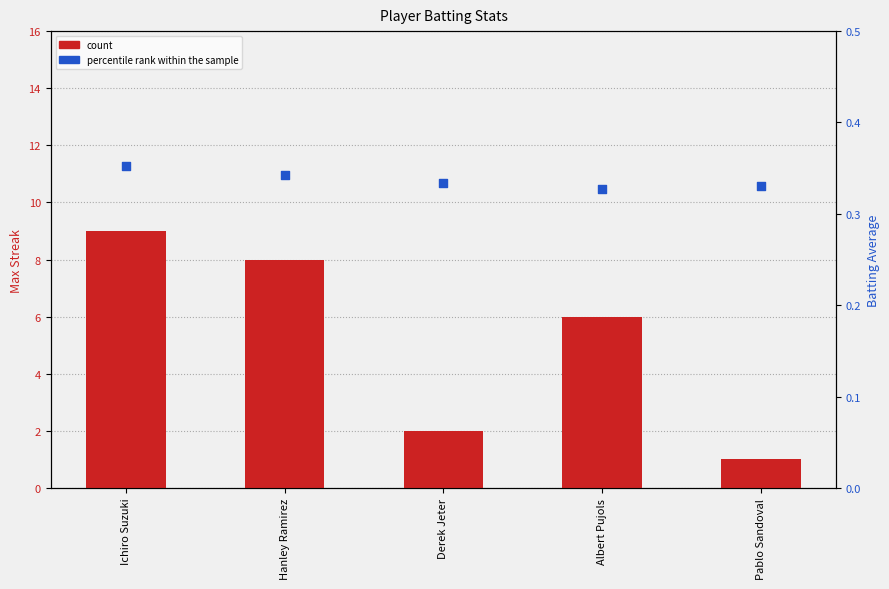

Which series contains the highest Y value?

count